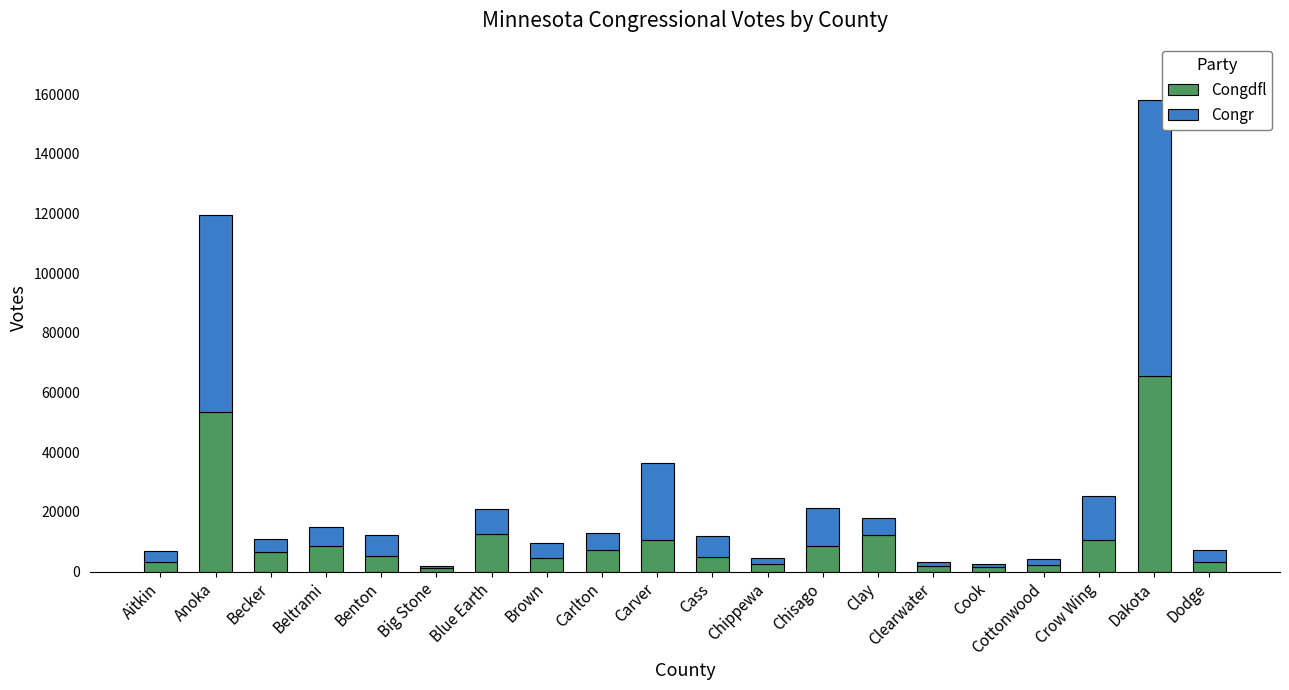

What is the highest value of the Congdfl series?

65513